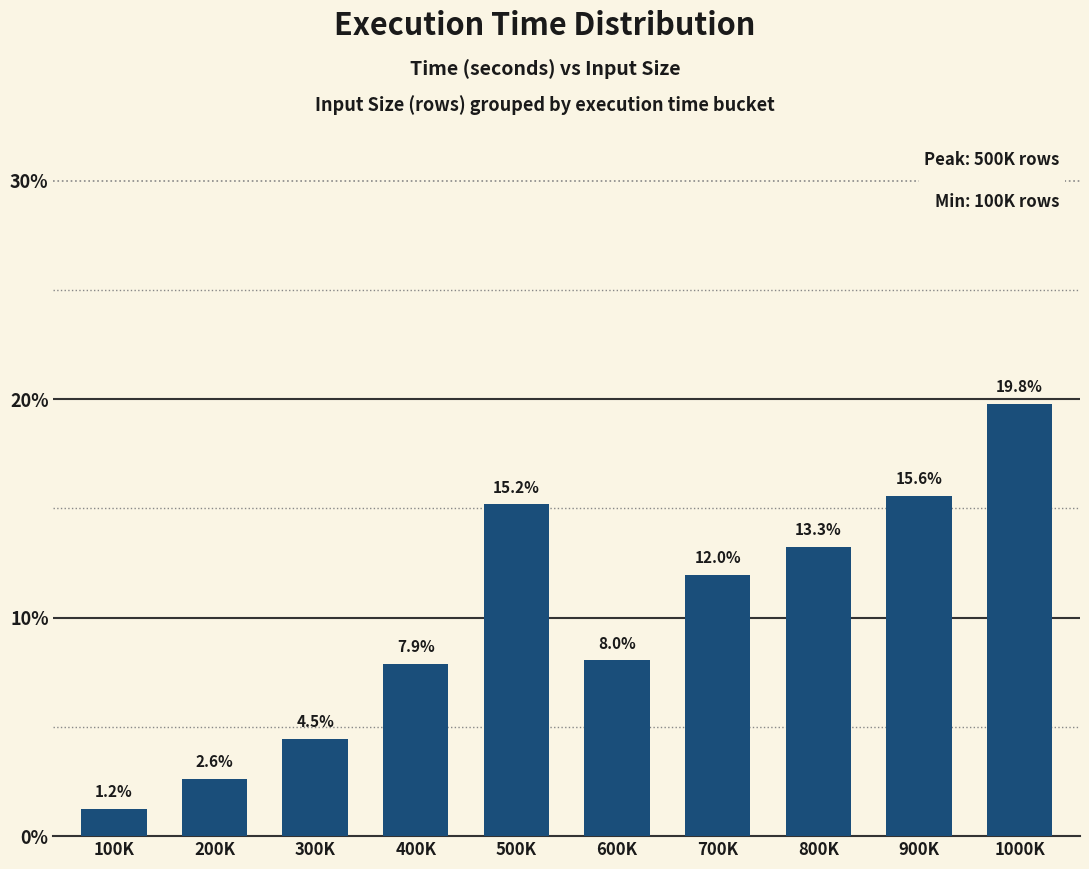

Reading left to right, transcribe all the data shown in this chart.

100K=1.2	200K=2.6	300K=4.5	400K=7.9	500K=15.2	600K=8.0	700K=12.0	800K=13.3	900K=15.6	1000K=19.8